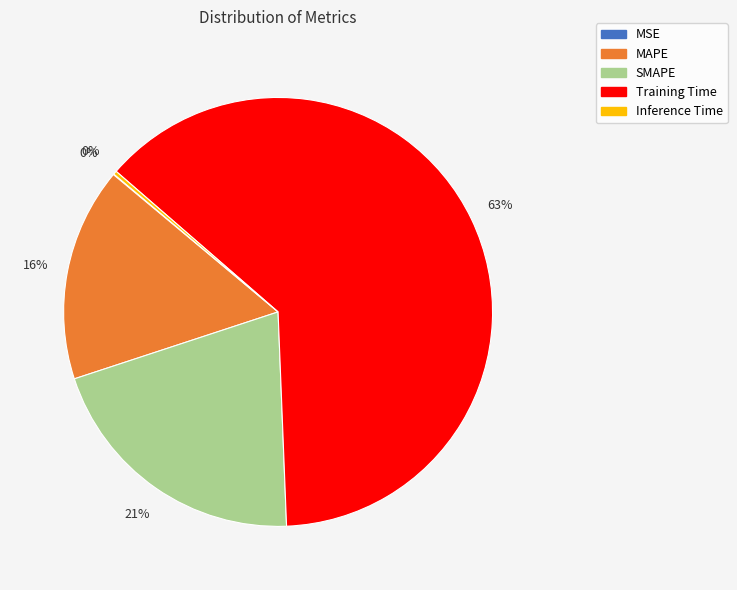

What is the majority slice?

Training Time